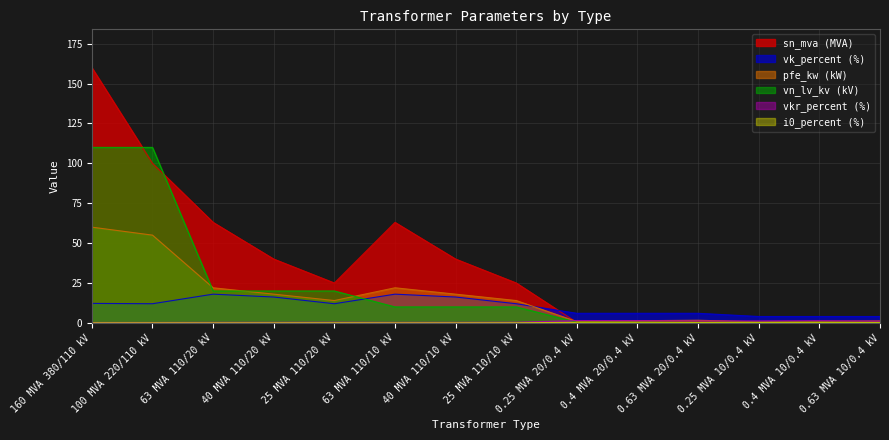

True or false: vkr_percent and vn_lv_kv intersect in this chart.

True